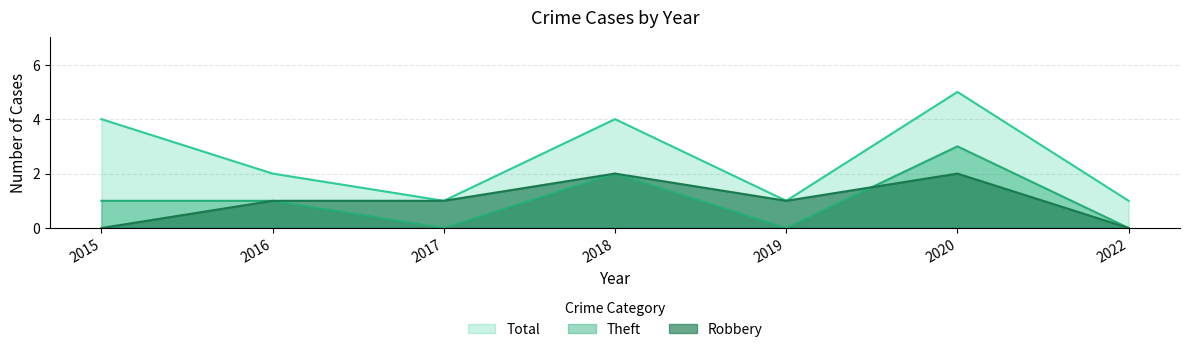

Reading left to right, list all the values displayed in this chart.

Robbery: 0	1	1	2	1	2	0
Theft: 1	1	0	2	0	3	0
Total: 4	2	1	4	1	5	1